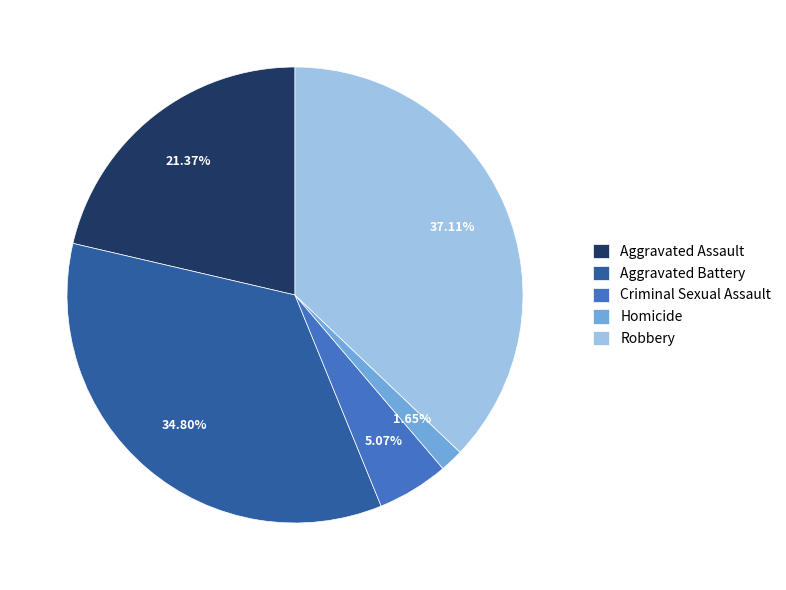

What percentage is the Robbery slice, to the nearest percent?

37%